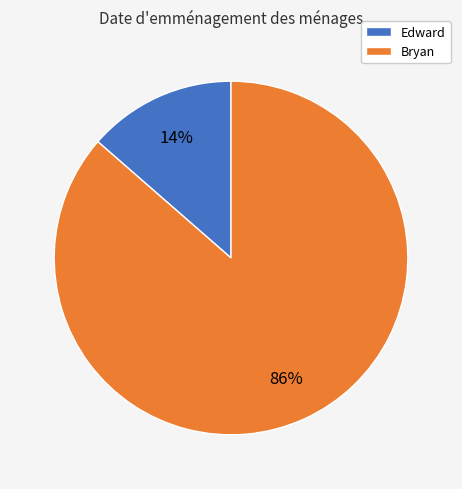

Between Edward and Bryan, which is larger?

Bryan